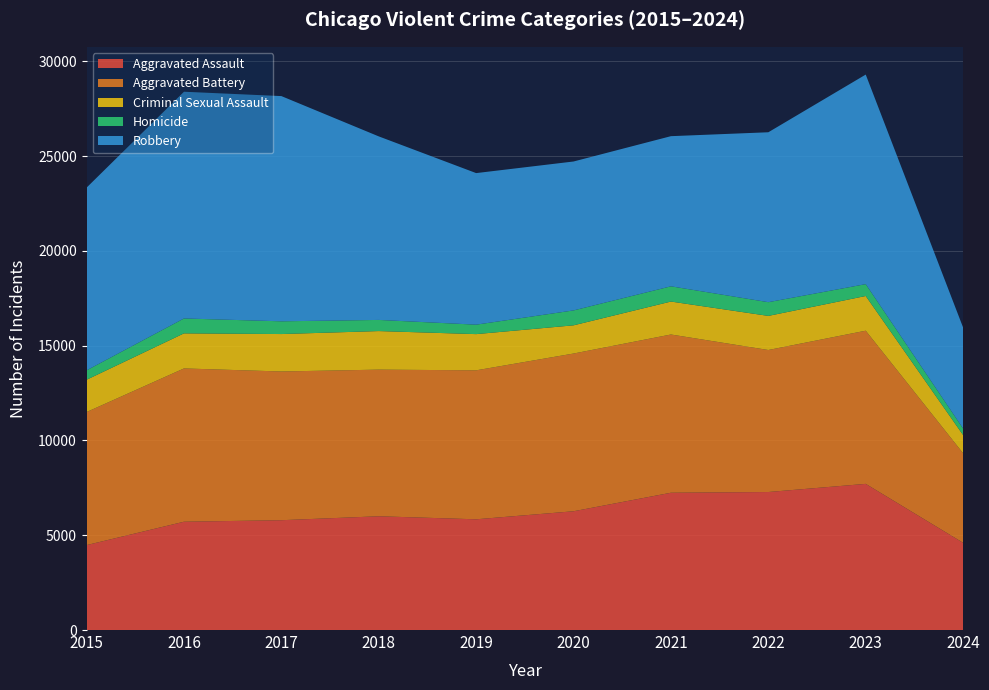

Reading left to right, list all the values displayed in this chart.

Aggravated Assault: 2015=4480	2016=5713	2017=5793	2018=6001	2019=5841	2020=6265	2021=7242	2022=7280	2023=7710	2024=4602
Aggravated Battery: 2015=7019	2016=8086	2017=7845	2018=7735	2019=7858	2020=8320	2021=8347	2022=7491	2023=8080	2024=4721
Criminal Sexual Assault: 2015=1703	2016=1850	2017=1975	2018=2034	2019=1910	2020=1488	2021=1738	2022=1799	2023=1830	2024=960
Homicide: 2015=496	2016=786	2017=672	2018=588	2019=499	2020=787	2021=804	2022=724	2023=626	2024=343
Robbery: 2015=9638	2016=11960	2017=11880	2018=9681	2019=7995	2020=7855	2021=7920	2022=8963	2023=11054	2024=5328